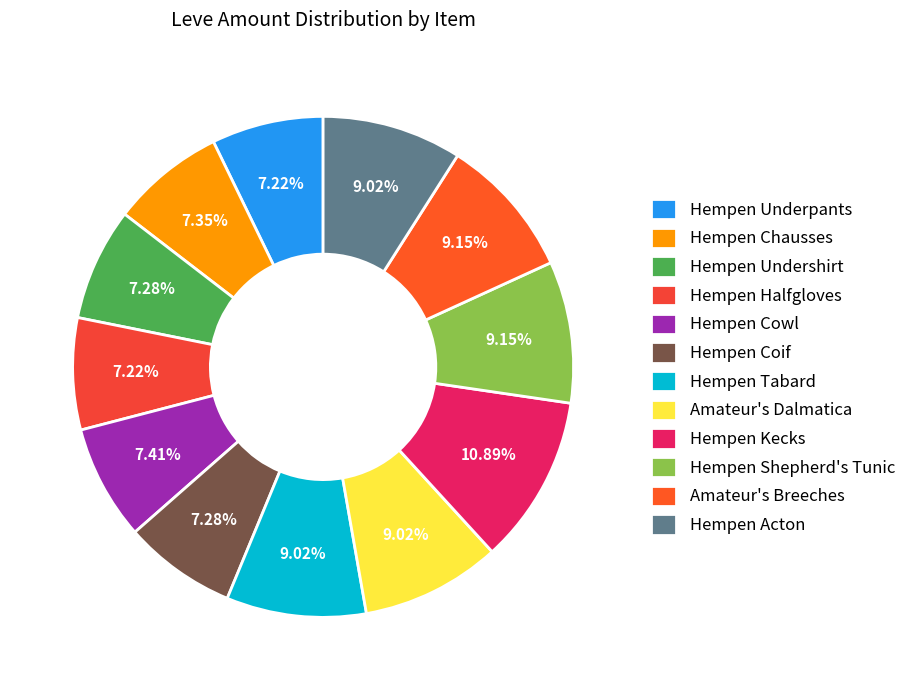

Approximately how many times larger is the value at Hempen Cowl compared to Hempen Coif?

1.0